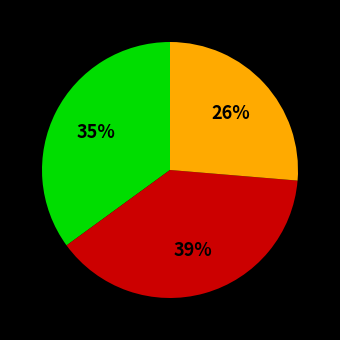

To the nearest percent, what is the average slice percentage?

33%